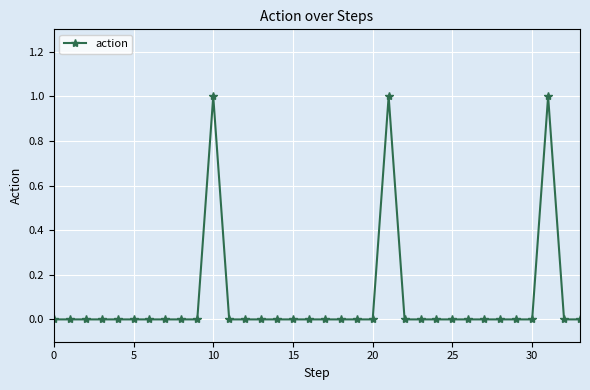

How many categories are shown in the chart?

34